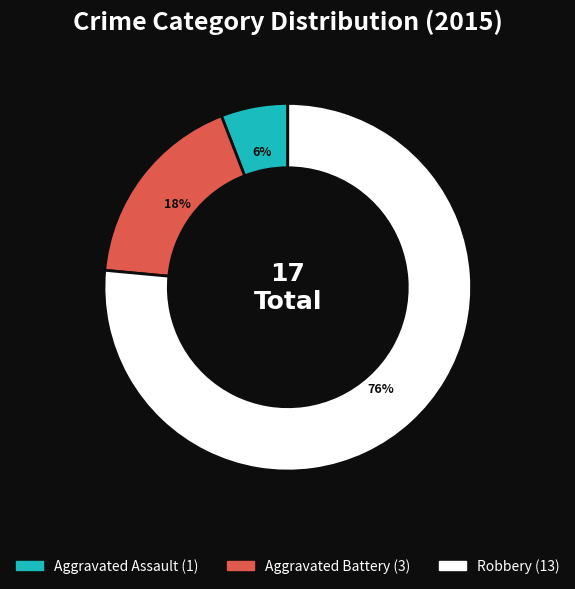

Rank the categories by value from highest to lowest.

Robbery, Aggravated Battery, Aggravated Assault